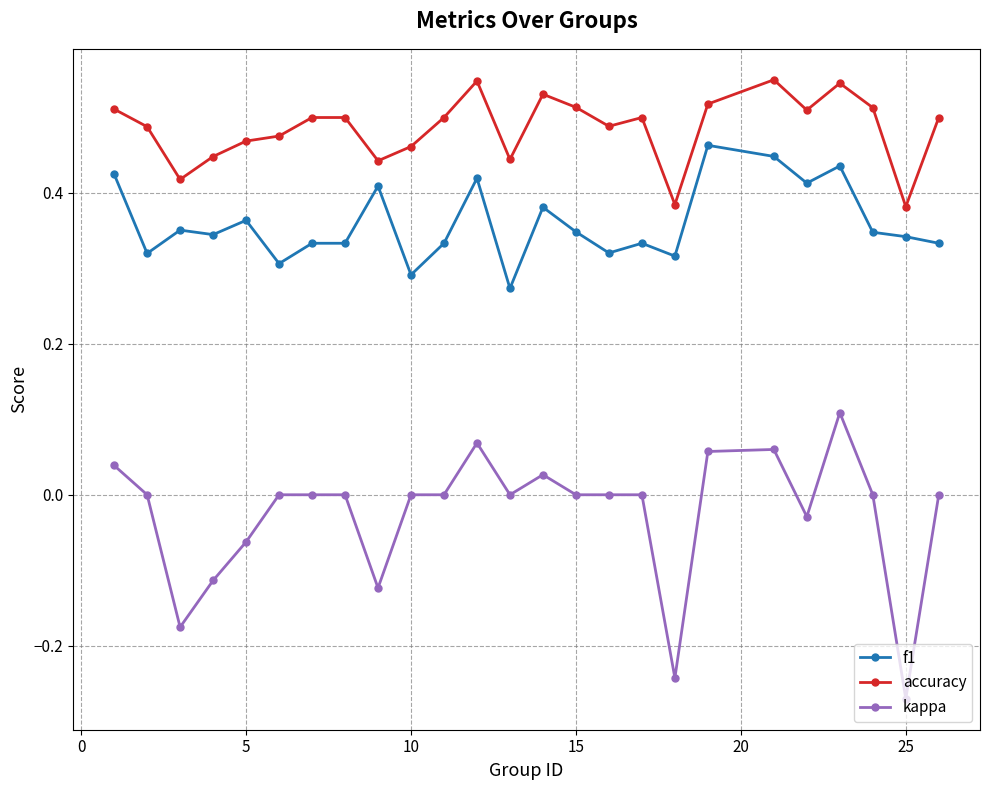

True or false: accuracy and kappa intersect in this chart.

False